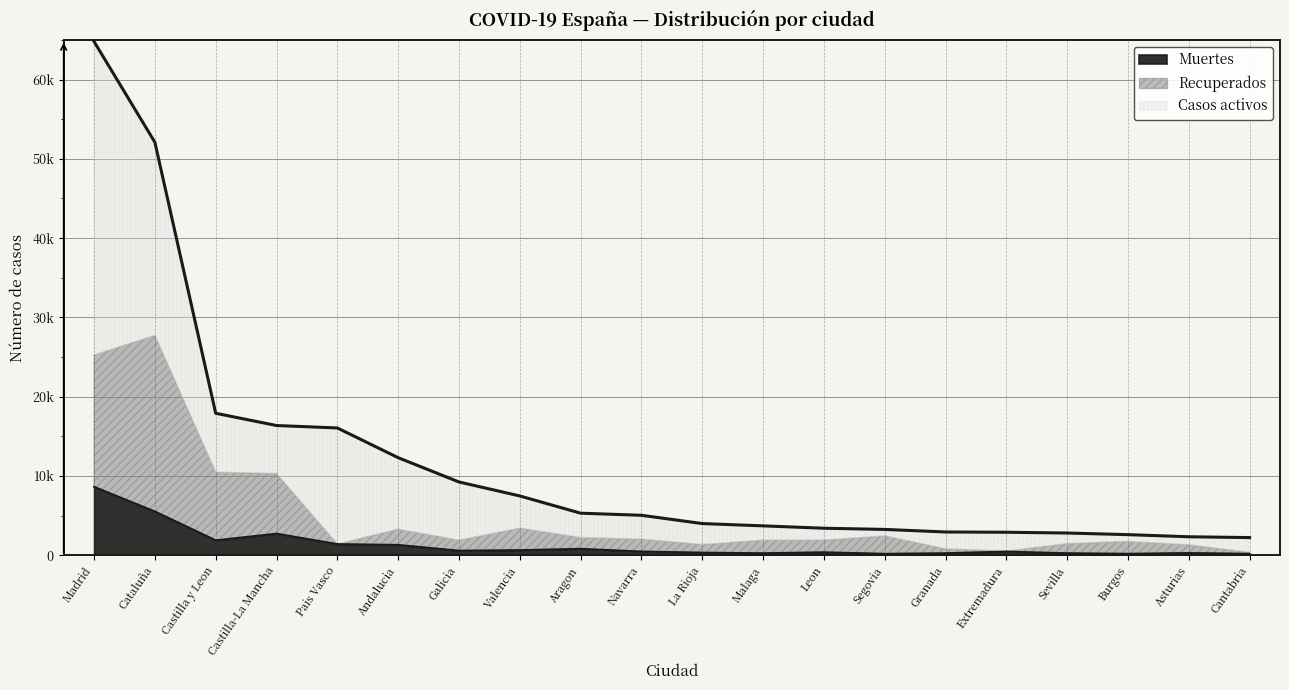

At which category does the chart reach its peak across all series?

Madrid